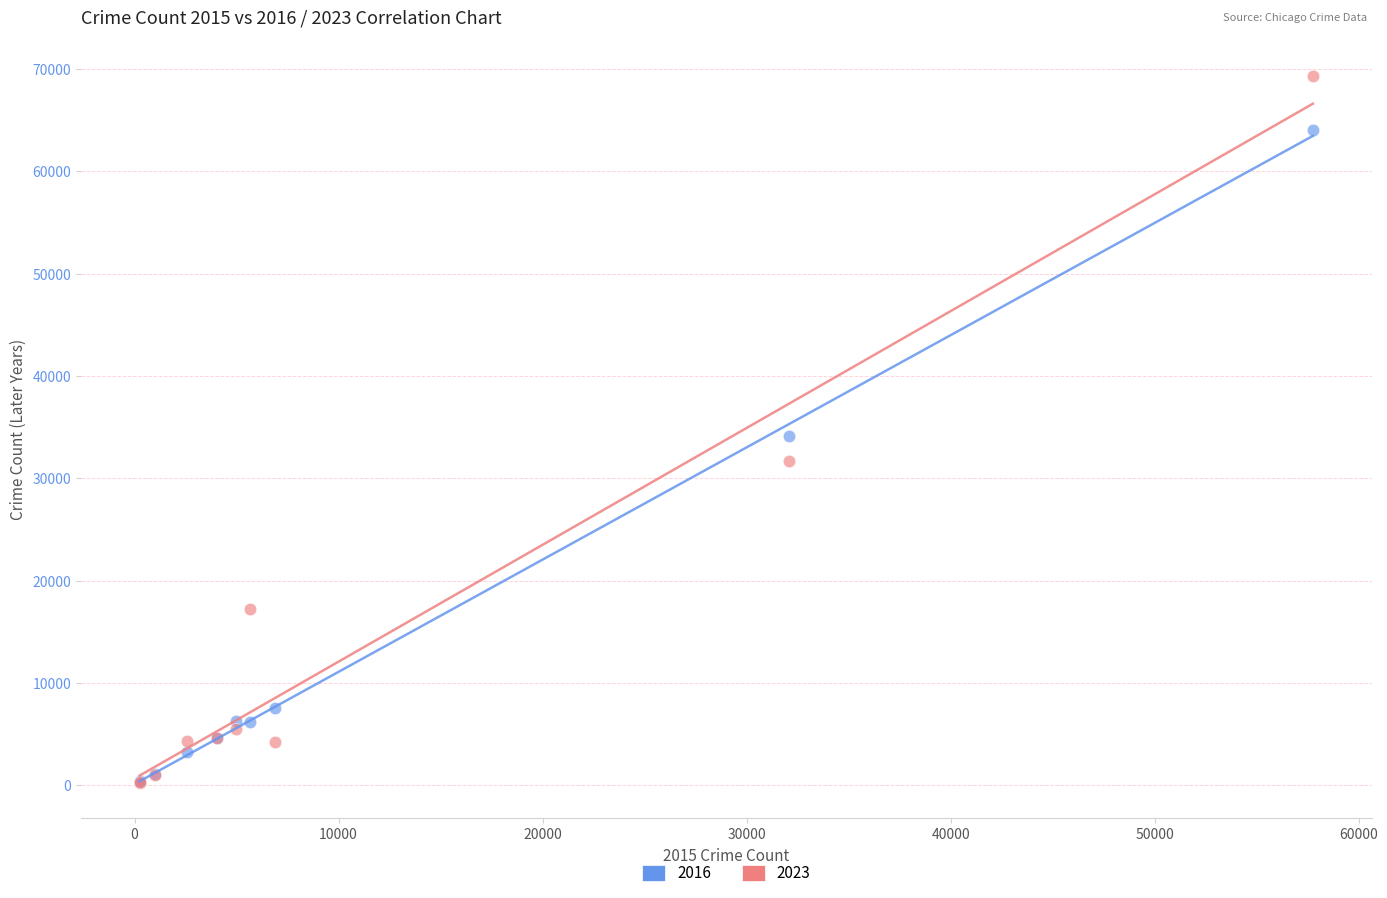

What are all the series names shown in the legend?

2016, 2023